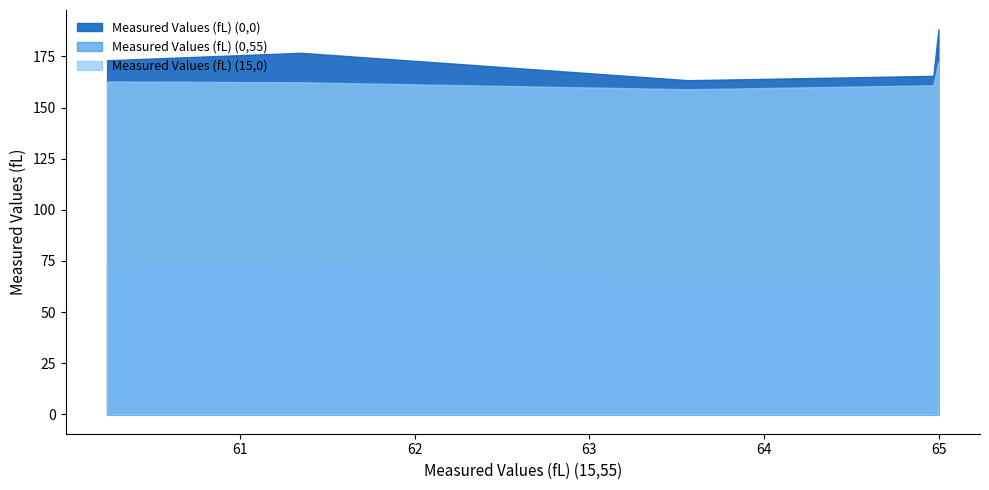

At how many categories does at least one series exceed 87?

5